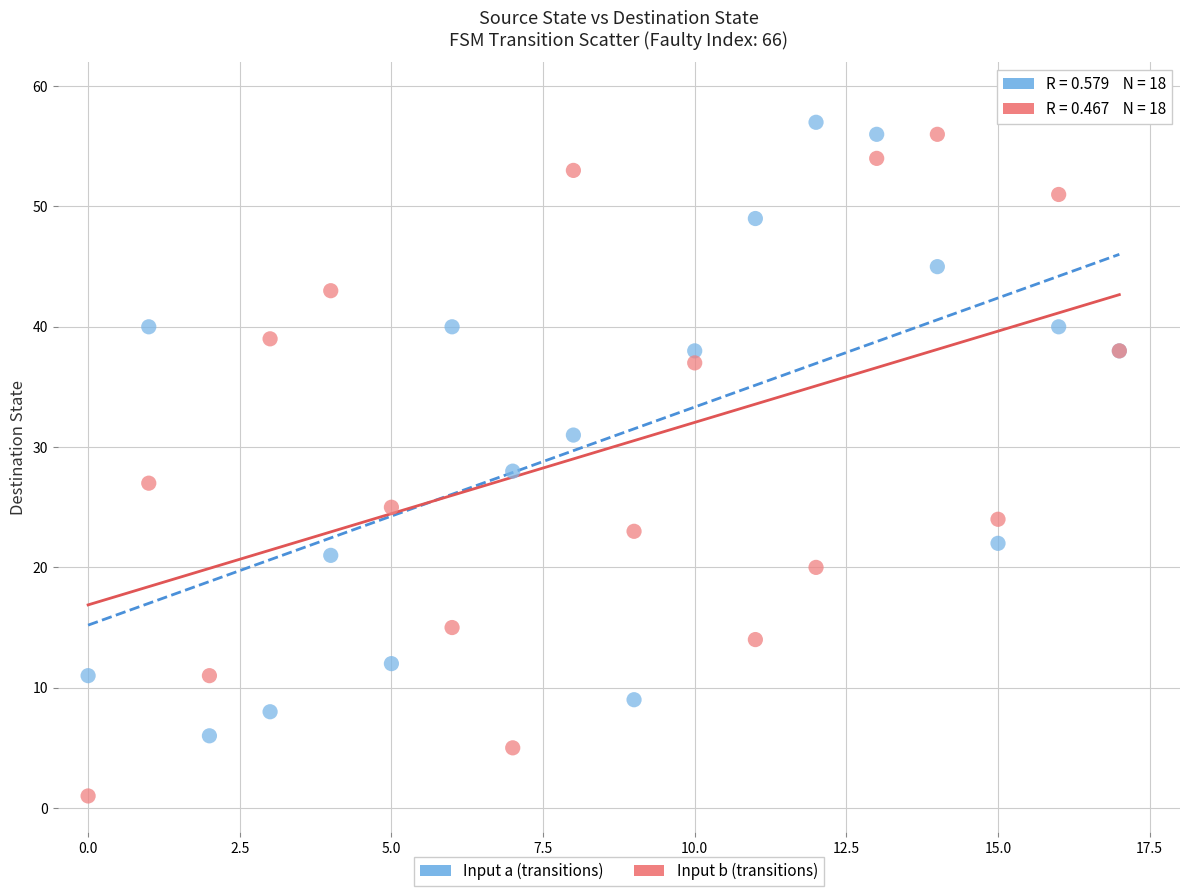

What are all the series names shown in the legend?

Input a (transitions), Input b (transitions)